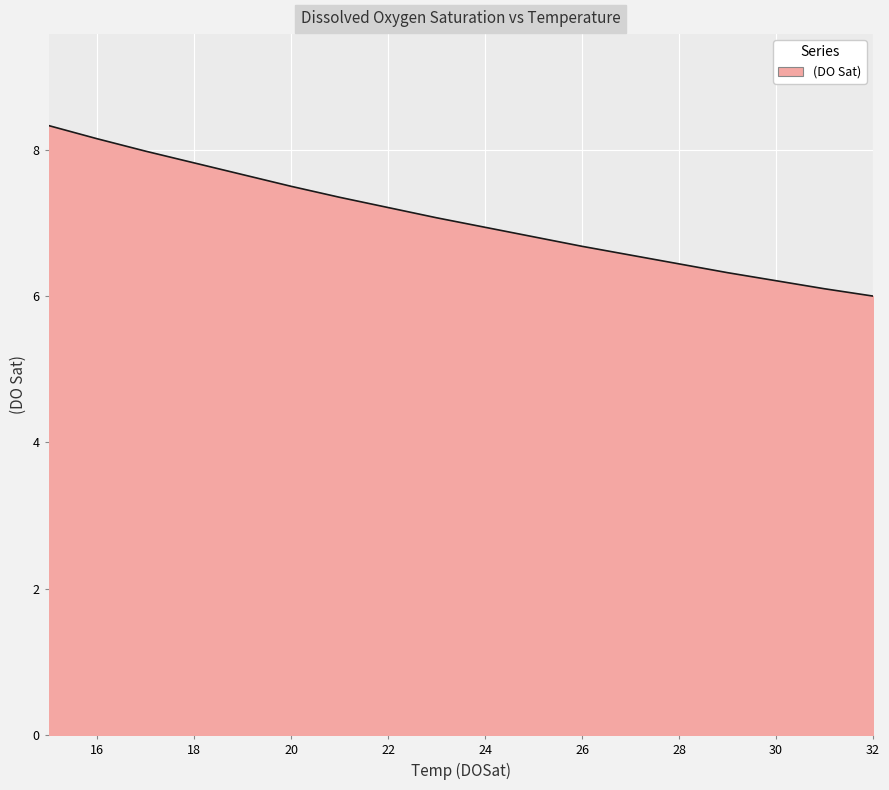

True or false: the data has more than 1 interior local peaks.

False